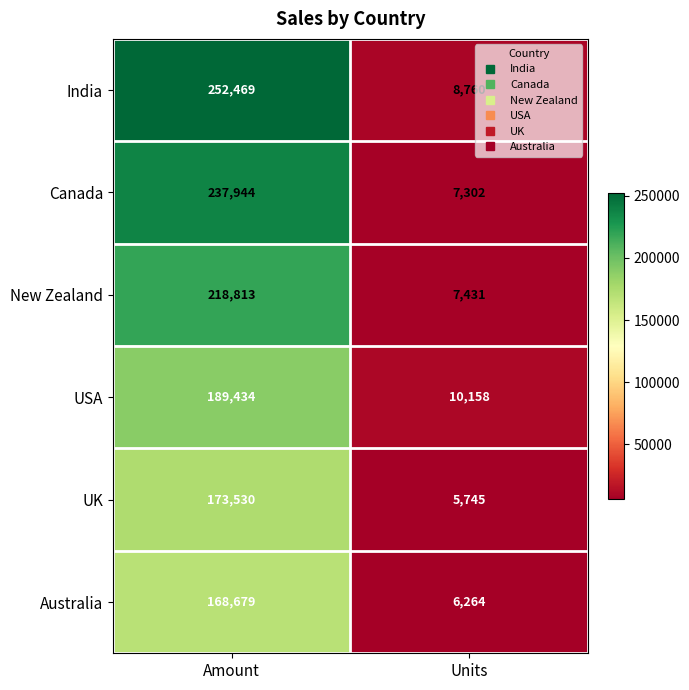

The UK series shows 1293 at Units. True or false?

False